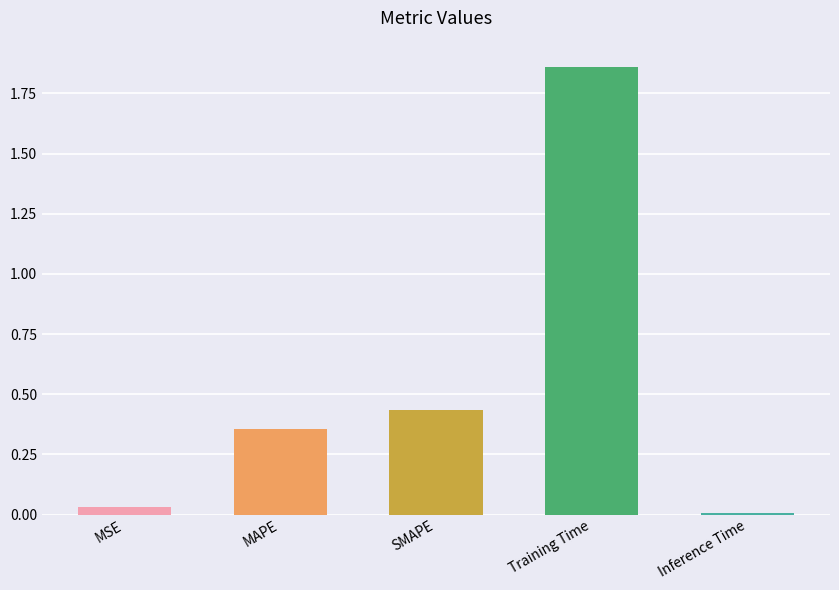

How many bars are there in total?

5